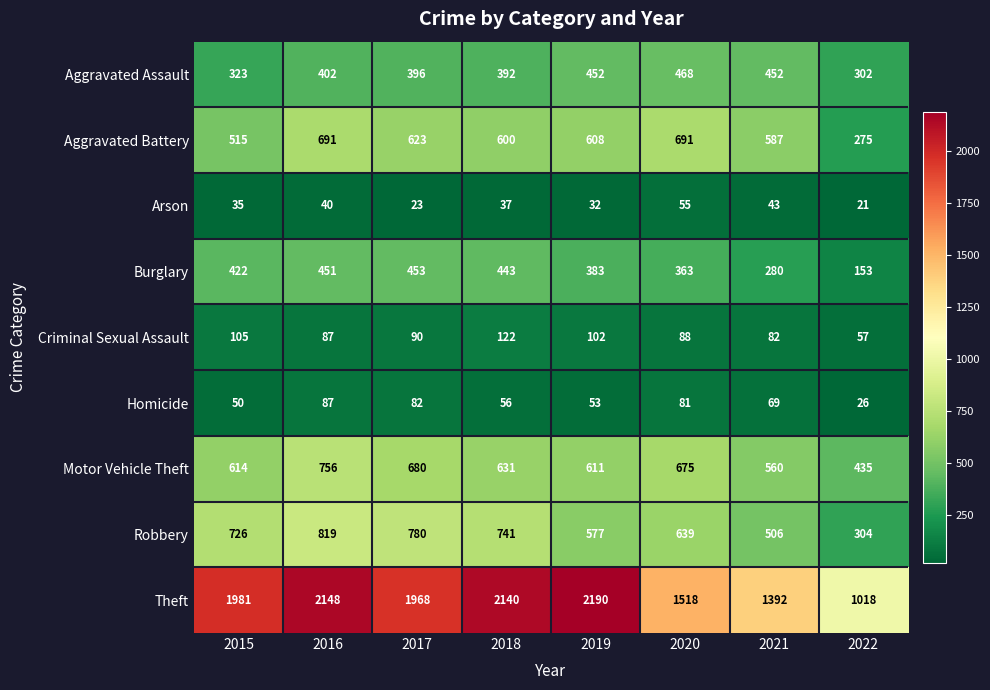

Is it true that Aggravated Assault equals 472 at 2022?

False